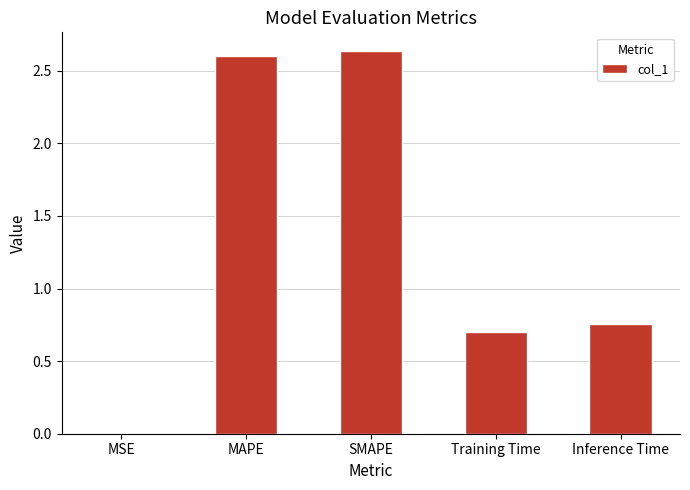

At which label is the value closest to 1?

Inference Time